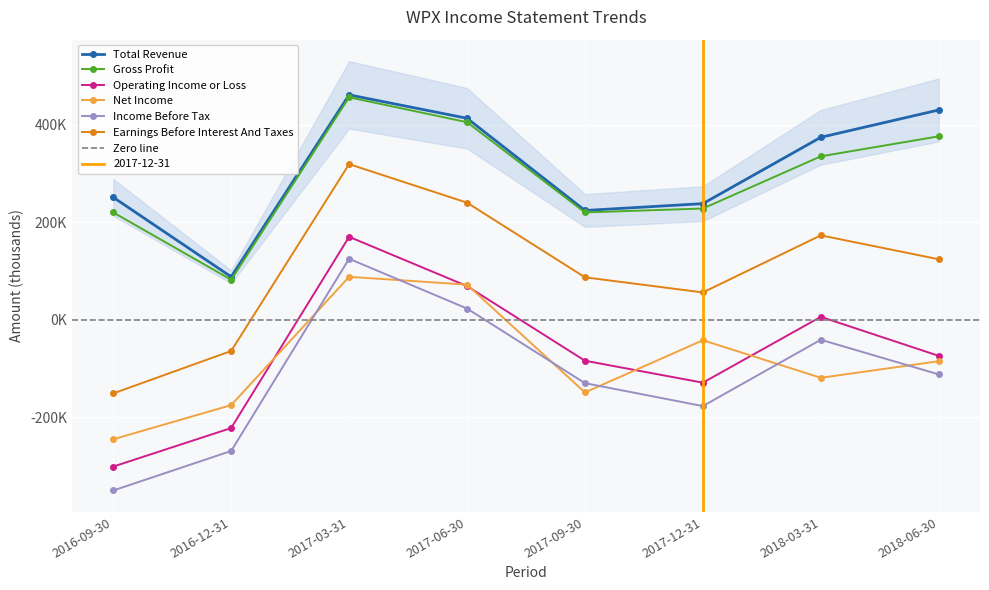

What is the lowest value of the Earnings Before Interest And Taxes series?

-151000